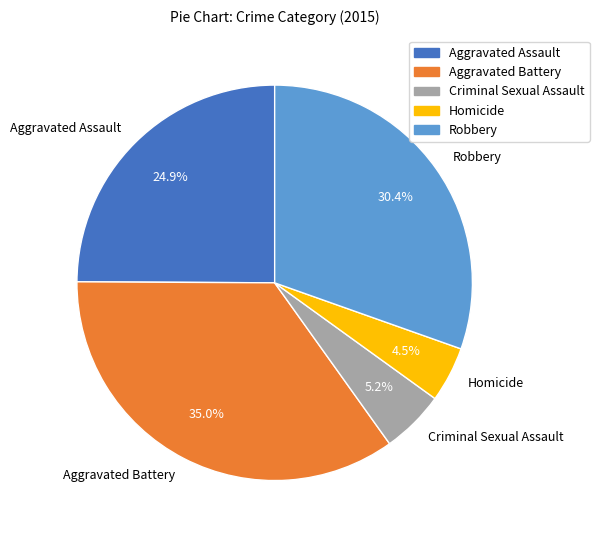

Which category has the smallest portion of the pie?

Homicide